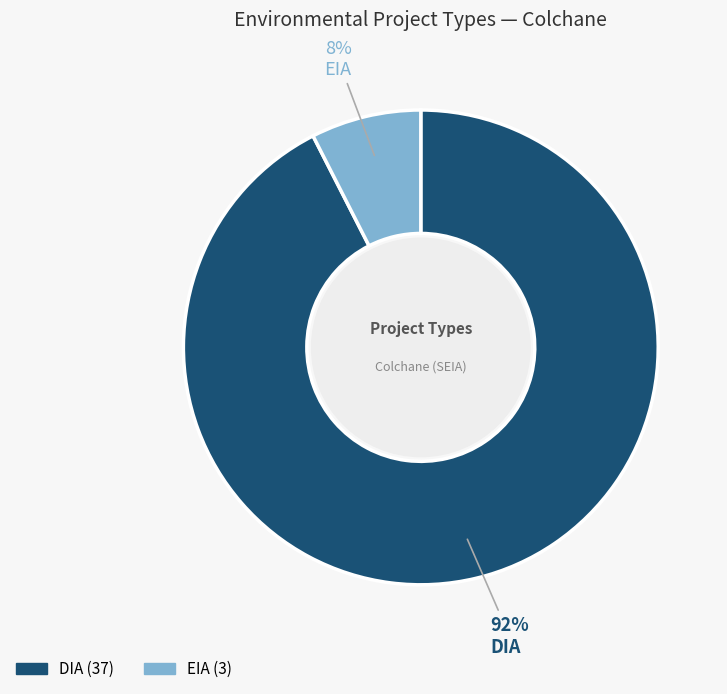

Rank the categories by value from lowest to highest.

EIA, DIA